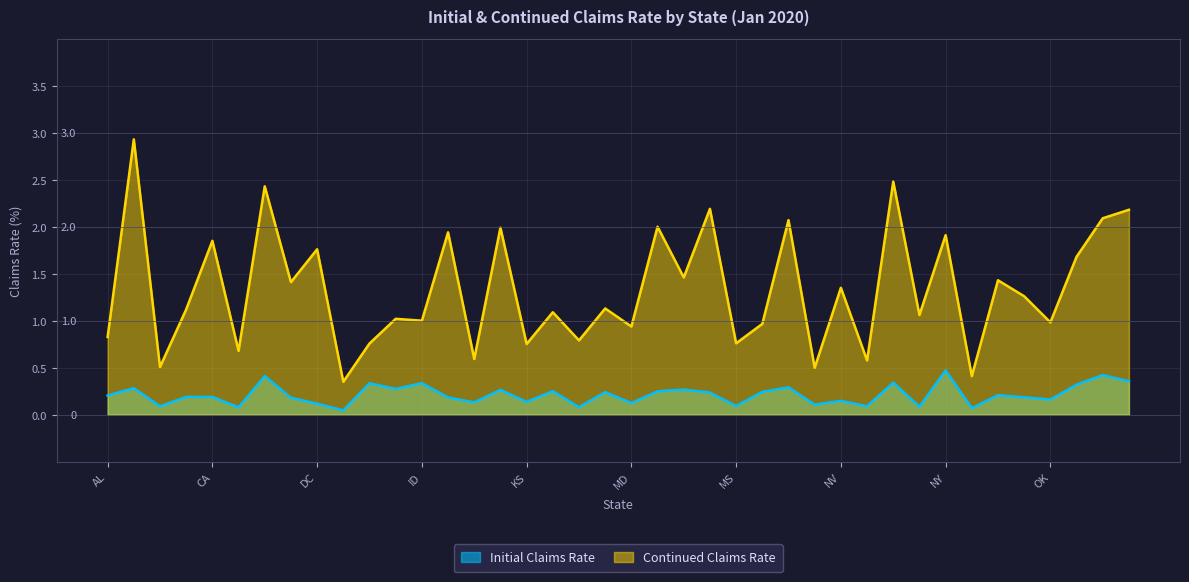

What is the value of the contclaims_rate point at the 14th from the left?

1.9